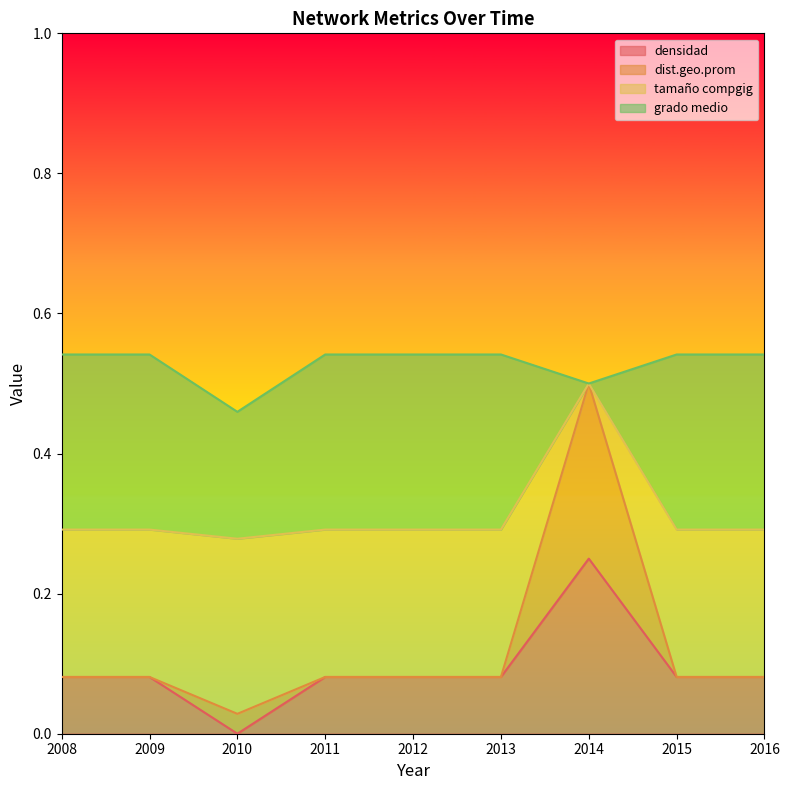

Which category has the highest value in the densidad series?

2014